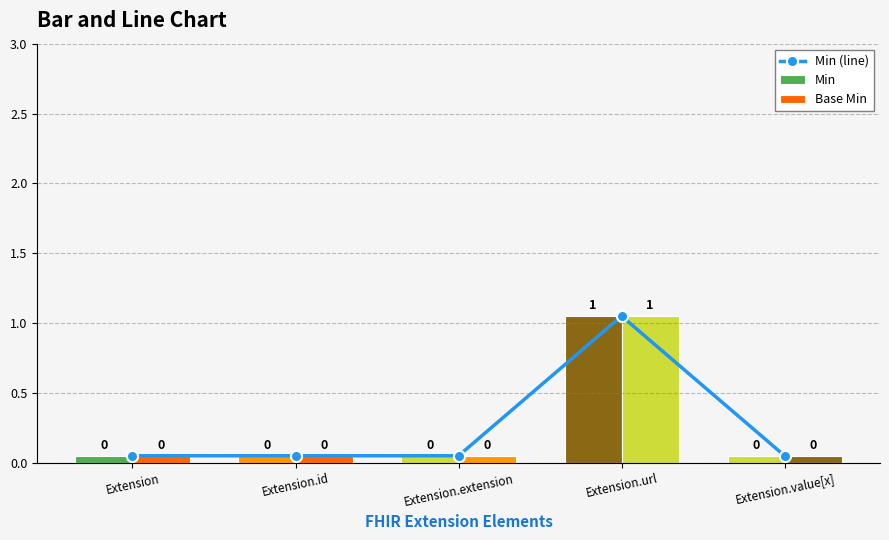

Reading left to right, extract all data points from this chart.

Extension=0.1	Extension.id=0.1	Extension.extension=0.1	Extension.url=1.1	Extension.value[x]=0.1